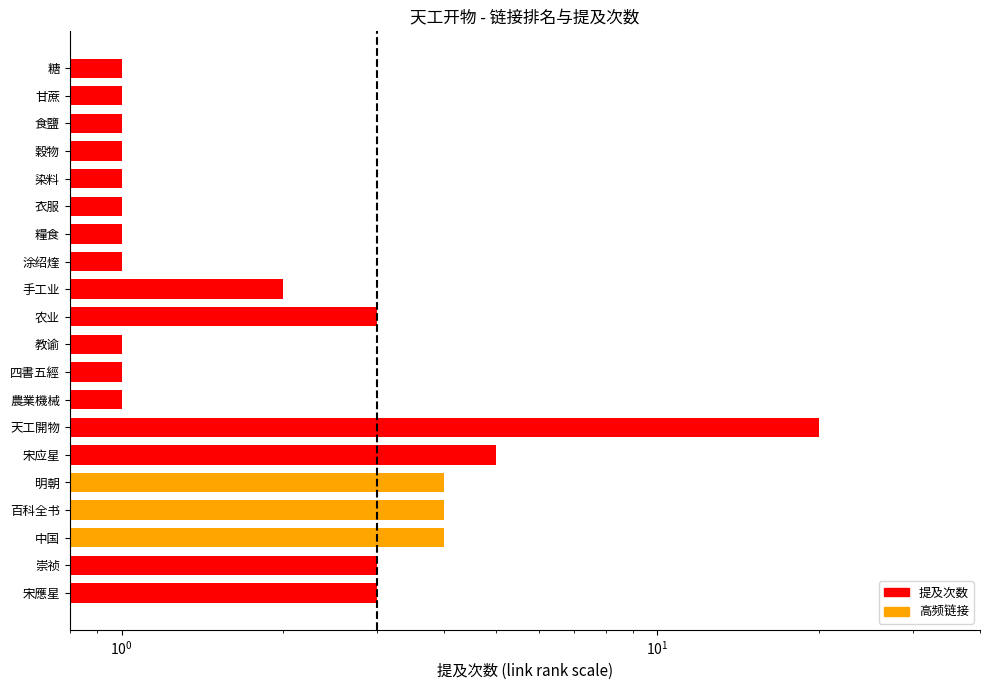

List the labels in order of value, largest first.

天工開物, 宋应星, 中国, 百科全书, 明朝, 宋應星, 崇祯, 农业, 手工业, 農業機械, 四書五經, 教谕, 涂绍煃, 糧食, 衣服, 染料, 穀物, 食鹽, 甘蔗, 糖